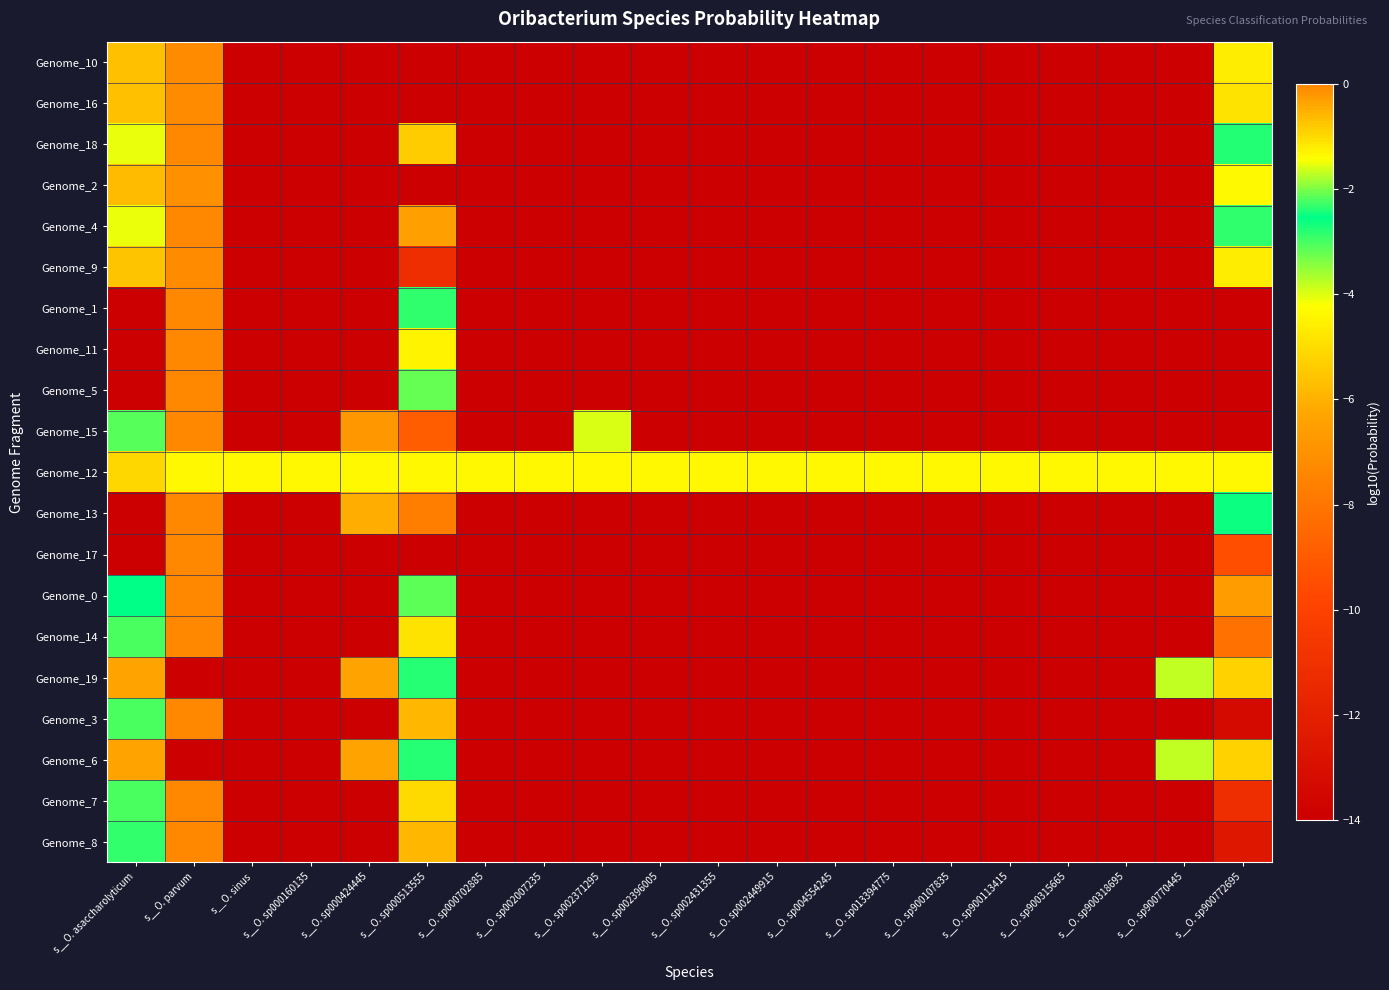

Reading left to right, extract all data points from this chart.

Genome_10: s__O. asaccharolyticum=-0.7	s__O. parvum=-0.1	s__O. sinus=-14.0	s__O. sp000160135=-14.0	s__O. sp000424445=-14.0	s__O. sp000513555=-14.0	s__O. sp000702885=-14.0	s__O. sp002007235=-14.0	s__O. sp002371295=-14.0	s__O. sp002396005=-14.0	s__O. sp002431355=-14.0	s__O. sp002449915=-14.0	s__O. sp004554245=-14.0	s__O. sp013394775=-14.0	s__O. sp900107835=-14.0	s__O. sp900113415=-14.0	s__O. sp900315665=-14.0	s__O. sp900318695=-14.0	s__O. sp900770445=-14.0	s__O. sp900772695=-4.6
Genome_16: s__O. asaccharolyticum=-0.7	s__O. parvum=-0.1	s__O. sinus=-14.0	s__O. sp000160135=-14.0	s__O. sp000424445=-14.0	s__O. sp000513555=-14.0	s__O. sp000702885=-14.0	s__O. sp002007235=-14.0	s__O. sp002371295=-14.0	s__O. sp002396005=-14.0	s__O. sp002431355=-14.0	s__O. sp002449915=-14.0	s__O. sp004554245=-14.0	s__O. sp013394775=-14.0	s__O. sp900107835=-14.0	s__O. sp900113415=-14.0	s__O. sp900315665=-14.0	s__O. sp900318695=-14.0	s__O. sp900770445=-14.0	s__O. sp900772695=-4.8
Genome_18: s__O. asaccharolyticum=-4.1	s__O. parvum=-0.0	s__O. sinus=-14.0	s__O. sp000160135=-14.0	s__O. sp000424445=-14.0	s__O. sp000513555=-5.4	s__O. sp000702885=-14.0	s__O. sp002007235=-14.0	s__O. sp002371295=-14.0	s__O. sp002396005=-14.0	s__O. sp002431355=-14.0	s__O. sp002449915=-14.0	s__O. sp004554245=-14.0	s__O. sp013394775=-14.0	s__O. sp900107835=-14.0	s__O. sp900113415=-14.0	s__O. sp900315665=-14.0	s__O. sp900318695=-14.0	s__O. sp900770445=-14.0	s__O. sp900772695=-2.8
Genome_2: s__O. asaccharolyticum=-0.6	s__O. parvum=-0.1	s__O. sinus=-14.0	s__O. sp000160135=-14.0	s__O. sp000424445=-14.0	s__O. sp000513555=-14.0	s__O. sp000702885=-14.0	s__O. sp002007235=-14.0	s__O. sp002371295=-14.0	s__O. sp002396005=-14.0	s__O. sp002431355=-14.0	s__O. sp002449915=-14.0	s__O. sp004554245=-14.0	s__O. sp013394775=-14.0	s__O. sp900107835=-14.0	s__O. sp900113415=-14.0	s__O. sp900315665=-14.0	s__O. sp900318695=-14.0	s__O. sp900770445=-14.0	s__O. sp900772695=-4.4
Genome_4: s__O. asaccharolyticum=-1.5	s__O. parvum=-0.0	s__O. sinus=-14.0	s__O. sp000160135=-14.0	s__O. sp000424445=-14.0	s__O. sp000513555=-6.5	s__O. sp000702885=-14.0	s__O. sp002007235=-14.0	s__O. sp002371295=-14.0	s__O. sp002396005=-14.0	s__O. sp002431355=-14.0	s__O. sp002449915=-14.0	s__O. sp004554245=-14.0	s__O. sp013394775=-14.0	s__O. sp900107835=-14.0	s__O. sp900113415=-14.0	s__O. sp900315665=-14.0	s__O. sp900318695=-14.0	s__O. sp900770445=-14.0	s__O. sp900772695=-2.3
Genome_9: s__O. asaccharolyticum=-0.7	s__O. parvum=-0.1	s__O. sinus=-14.0	s__O. sp000160135=-14.0	s__O. sp000424445=-14.0	s__O. sp000513555=-11.1	s__O. sp000702885=-14.0	s__O. sp002007235=-14.0	s__O. sp002371295=-14.0	s__O. sp002396005=-14.0	s__O. sp002431355=-14.0	s__O. sp002449915=-14.0	s__O. sp004554245=-14.0	s__O. sp013394775=-14.0	s__O. sp900107835=-14.0	s__O. sp900113415=-14.0	s__O. sp900315665=-14.0	s__O. sp900318695=-14.0	s__O. sp900770445=-14.0	s__O. sp900772695=-4.6
Genome_1: s__O. asaccharolyticum=-14.0	s__O. parvum=-0.0	s__O. sinus=-14.0	s__O. sp000160135=-14.0	s__O. sp000424445=-14.0	s__O. sp000513555=-2.3	s__O. sp000702885=-14.0	s__O. sp002007235=-14.0	s__O. sp002371295=-14.0	s__O. sp002396005=-14.0	s__O. sp002431355=-14.0	s__O. sp002449915=-14.0	s__O. sp004554245=-14.0	s__O. sp013394775=-14.0	s__O. sp900107835=-14.0	s__O. sp900113415=-14.0	s__O. sp900315665=-14.0	s__O. sp900318695=-14.0	s__O. sp900770445=-14.0	s__O. sp900772695=-14.0
Genome_11: s__O. asaccharolyticum=-14.0	s__O. parvum=-0.0	s__O. sinus=-14.0	s__O. sp000160135=-14.0	s__O. sp000424445=-14.0	s__O. sp000513555=-1.3	s__O. sp000702885=-14.0	s__O. sp002007235=-14.0	s__O. sp002371295=-14.0	s__O. sp002396005=-14.0	s__O. sp002431355=-14.0	s__O. sp002449915=-14.0	s__O. sp004554245=-14.0	s__O. sp013394775=-14.0	s__O. sp900107835=-14.0	s__O. sp900113415=-14.0	s__O. sp900315665=-14.0	s__O. sp900318695=-14.0	s__O. sp900770445=-14.0	s__O. sp900772695=-14.0
Genome_5: s__O. asaccharolyticum=-14.0	s__O. parvum=-0.0	s__O. sinus=-14.0	s__O. sp000160135=-14.0	s__O. sp000424445=-14.0	s__O. sp000513555=-3.2	s__O. sp000702885=-14.0	s__O. sp002007235=-14.0	s__O. sp002371295=-14.0	s__O. sp002396005=-14.0	s__O. sp002431355=-14.0	s__O. sp002449915=-14.0	s__O. sp004554245=-14.0	s__O. sp013394775=-14.0	s__O. sp900107835=-14.0	s__O. sp900113415=-14.0	s__O. sp900315665=-14.0	s__O. sp900318695=-14.0	s__O. sp900770445=-14.0	s__O. sp900772695=-14.0
Genome_15: s__O. asaccharolyticum=-2.2	s__O. parvum=-0.0	s__O. sinus=-14.0	s__O. sp000160135=-14.0	s__O. sp000424445=-6.8	s__O. sp000513555=-8.9	s__O. sp000702885=-14.0	s__O. sp002007235=-14.0	s__O. sp002371295=-4.0	s__O. sp002396005=-14.0	s__O. sp002431355=-14.0	s__O. sp002449915=-14.0	s__O. sp004554245=-14.0	s__O. sp013394775=-14.0	s__O. sp900107835=-14.0	s__O. sp900113415=-14.0	s__O. sp900315665=-14.0	s__O. sp900318695=-14.0	s__O. sp900770445=-14.0	s__O. sp900772695=-14.0
Genome_12: s__O. asaccharolyticum=-1.0	s__O. parvum=-1.3	s__O. sinus=-1.3	s__O. sp000160135=-1.3	s__O. sp000424445=-1.3	s__O. sp000513555=-1.3	s__O. sp000702885=-1.3	s__O. sp002007235=-1.3	s__O. sp002371295=-1.3	s__O. sp002396005=-1.3	s__O. sp002431355=-1.3	s__O. sp002449915=-1.3	s__O. sp004554245=-1.3	s__O. sp013394775=-1.3	s__O. sp900107835=-1.3	s__O. sp900113415=-1.3	s__O. sp900315665=-1.3	s__O. sp900318695=-1.3	s__O. sp900770445=-1.3	s__O. sp900772695=-1.3
Genome_13: s__O. asaccharolyticum=-14.0	s__O. parvum=-0.0	s__O. sinus=-14.0	s__O. sp000160135=-14.0	s__O. sp000424445=-6.1	s__O. sp000513555=-7.7	s__O. sp000702885=-14.0	s__O. sp002007235=-14.0	s__O. sp002371295=-14.0	s__O. sp002396005=-14.0	s__O. sp002431355=-14.0	s__O. sp002449915=-14.0	s__O. sp004554245=-14.0	s__O. sp013394775=-14.0	s__O. sp900107835=-14.0	s__O. sp900113415=-14.0	s__O. sp900315665=-14.0	s__O. sp900318695=-14.0	s__O. sp900770445=-14.0	s__O. sp900772695=-2.5
Genome_17: s__O. asaccharolyticum=-14.0	s__O. parvum=-0.0	s__O. sinus=-14.0	s__O. sp000160135=-14.0	s__O. sp000424445=-14.0	s__O. sp000513555=-14.0	s__O. sp000702885=-14.0	s__O. sp002007235=-14.0	s__O. sp002371295=-14.0	s__O. sp002396005=-14.0	s__O. sp002431355=-14.0	s__O. sp002449915=-14.0	s__O. sp004554245=-14.0	s__O. sp013394775=-14.0	s__O. sp900107835=-14.0	s__O. sp900113415=-14.0	s__O. sp900315665=-14.0	s__O. sp900318695=-14.0	s__O. sp900770445=-14.0	s__O. sp900772695=-9.5
Genome_0: s__O. asaccharolyticum=-2.6	s__O. parvum=-0.0	s__O. sinus=-14.0	s__O. sp000160135=-14.0	s__O. sp000424445=-14.0	s__O. sp000513555=-3.2	s__O. sp000702885=-14.0	s__O. sp002007235=-14.0	s__O. sp002371295=-14.0	s__O. sp002396005=-14.0	s__O. sp002431355=-14.0	s__O. sp002449915=-14.0	s__O. sp004554245=-14.0	s__O. sp013394775=-14.0	s__O. sp900107835=-14.0	s__O. sp900113415=-14.0	s__O. sp900315665=-14.0	s__O. sp900318695=-14.0	s__O. sp900770445=-14.0	s__O. sp900772695=-6.6
Genome_14: s__O. asaccharolyticum=-2.2	s__O. parvum=-0.0	s__O. sinus=-14.0	s__O. sp000160135=-14.0	s__O. sp000424445=-14.0	s__O. sp000513555=-4.9	s__O. sp000702885=-14.0	s__O. sp002007235=-14.0	s__O. sp002371295=-14.0	s__O. sp002396005=-14.0	s__O. sp002431355=-14.0	s__O. sp002449915=-14.0	s__O. sp004554245=-14.0	s__O. sp013394775=-14.0	s__O. sp900107835=-14.0	s__O. sp900113415=-14.0	s__O. sp900315665=-14.0	s__O. sp900318695=-14.0	s__O. sp900770445=-14.0	s__O. sp900772695=-8.2
Genome_19: s__O. asaccharolyticum=-0.4	s__O. parvum=-14.0	s__O. sinus=-14.0	s__O. sp000160135=-14.0	s__O. sp000424445=-0.3	s__O. sp000513555=-2.4	s__O. sp000702885=-14.0	s__O. sp002007235=-14.0	s__O. sp002371295=-14.0	s__O. sp002396005=-14.0	s__O. sp002431355=-14.0	s__O. sp002449915=-14.0	s__O. sp004554245=-14.0	s__O. sp013394775=-14.0	s__O. sp900107835=-14.0	s__O. sp900113415=-14.0	s__O. sp900315665=-14.0	s__O. sp900318695=-14.0	s__O. sp900770445=-3.8	s__O. sp900772695=-0.9
Genome_3: s__O. asaccharolyticum=-2.2	s__O. parvum=-0.0	s__O. sinus=-14.0	s__O. sp000160135=-14.0	s__O. sp000424445=-14.0	s__O. sp000513555=-5.9	s__O. sp000702885=-14.0	s__O. sp002007235=-14.0	s__O. sp002371295=-14.0	s__O. sp002396005=-14.0	s__O. sp002431355=-14.0	s__O. sp002449915=-14.0	s__O. sp004554245=-14.0	s__O. sp013394775=-14.0	s__O. sp900107835=-14.0	s__O. sp900113415=-14.0	s__O. sp900315665=-14.0	s__O. sp900318695=-14.0	s__O. sp900770445=-14.0	s__O. sp900772695=-13.3
Genome_6: s__O. asaccharolyticum=-0.4	s__O. parvum=-14.0	s__O. sinus=-14.0	s__O. sp000160135=-14.0	s__O. sp000424445=-0.3	s__O. sp000513555=-2.4	s__O. sp000702885=-14.0	s__O. sp002007235=-14.0	s__O. sp002371295=-14.0	s__O. sp002396005=-14.0	s__O. sp002431355=-14.0	s__O. sp002449915=-14.0	s__O. sp004554245=-14.0	s__O. sp013394775=-14.0	s__O. sp900107835=-14.0	s__O. sp900113415=-14.0	s__O. sp900315665=-14.0	s__O. sp900318695=-14.0	s__O. sp900770445=-3.8	s__O. sp900772695=-0.9
Genome_7: s__O. asaccharolyticum=-2.2	s__O. parvum=-0.0	s__O. sinus=-14.0	s__O. sp000160135=-14.0	s__O. sp000424445=-14.0	s__O. sp000513555=-5.1	s__O. sp000702885=-14.0	s__O. sp002007235=-14.0	s__O. sp002371295=-14.0	s__O. sp002396005=-14.0	s__O. sp002431355=-14.0	s__O. sp002449915=-14.0	s__O. sp004554245=-14.0	s__O. sp013394775=-14.0	s__O. sp900107835=-14.0	s__O. sp900113415=-14.0	s__O. sp900315665=-14.0	s__O. sp900318695=-14.0	s__O. sp900770445=-14.0	s__O. sp900772695=-11.2
Genome_8: s__O. asaccharolyticum=-2.9	s__O. parvum=-0.0	s__O. sinus=-14.0	s__O. sp000160135=-14.0	s__O. sp000424445=-14.0	s__O. sp000513555=-5.9	s__O. sp000702885=-14.0	s__O. sp002007235=-14.0	s__O. sp002371295=-14.0	s__O. sp002396005=-14.0	s__O. sp002431355=-14.0	s__O. sp002449915=-14.0	s__O. sp004554245=-14.0	s__O. sp013394775=-14.0	s__O. sp900107835=-14.0	s__O. sp900113415=-14.0	s__O. sp900315665=-14.0	s__O. sp900318695=-14.0	s__O. sp900770445=-14.0	s__O. sp900772695=-12.6